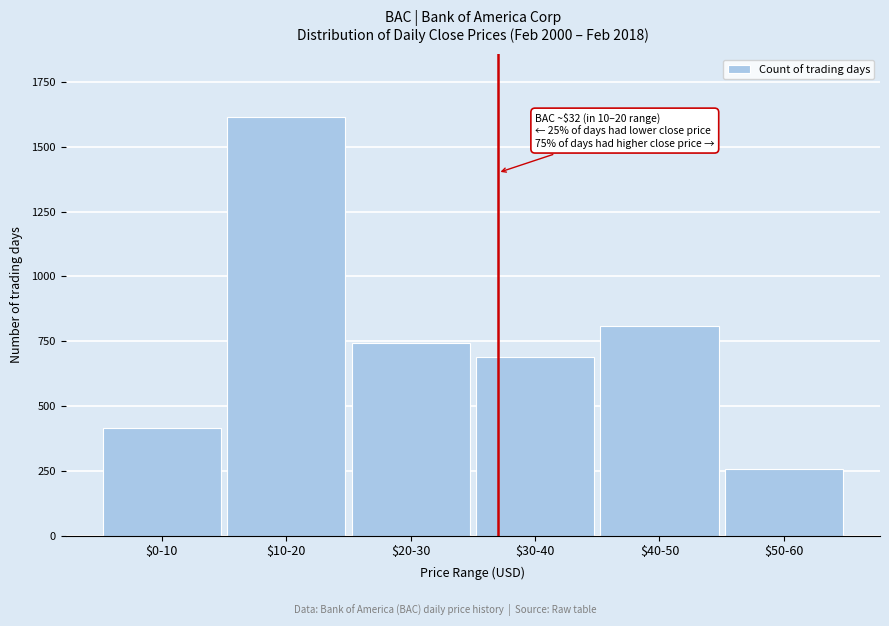

Reading right to left, what are all the values shown in this chart?

259	809	688	745	1616	414